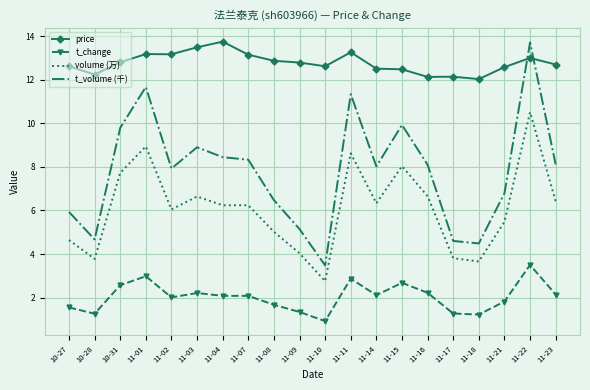

Rank the series at 10-28 from highest to lowest value.

price, t_volume (千), volume (万), t_change